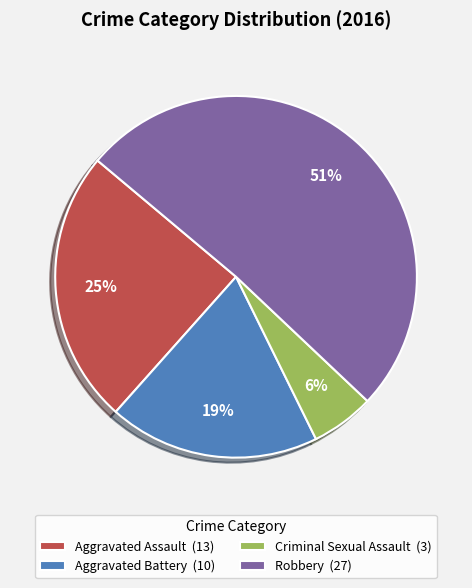

To the nearest percent, what is the average slice percentage?

25%